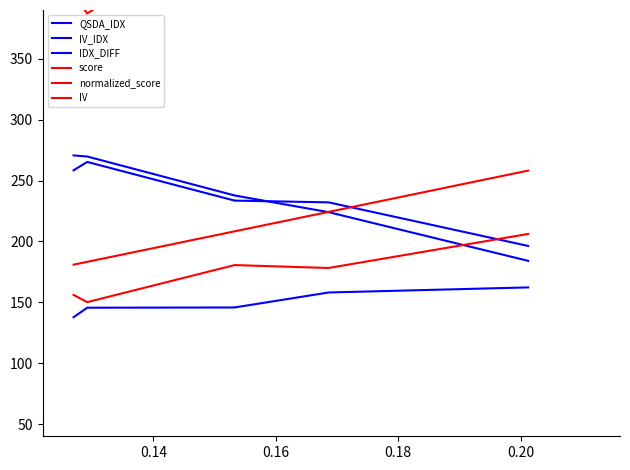

What is the sum of the IDX_DIFF values at 0.14 and 0.18?

291.3